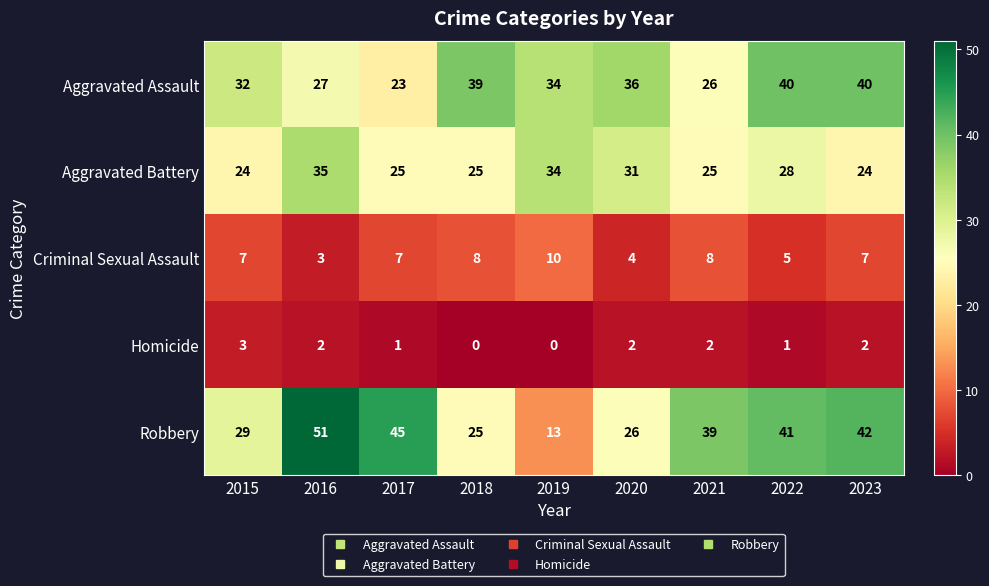

What is the difference between the maximum and second lowest values in the Aggravated Battery series?

11